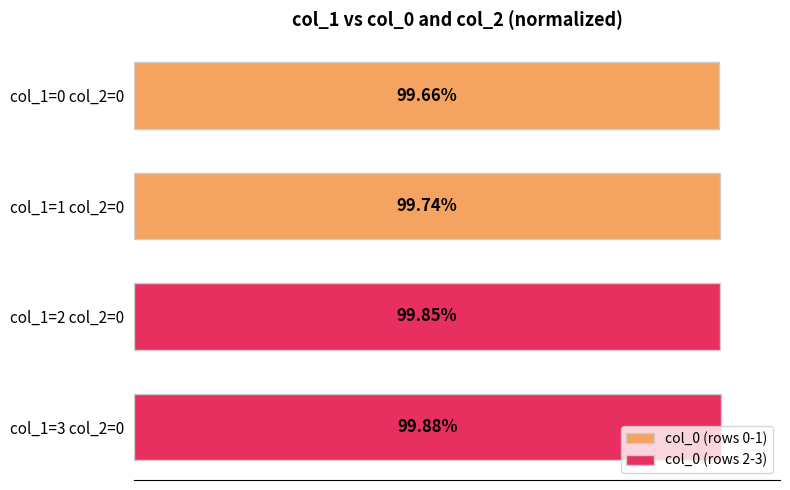

Rank the series at 0 from highest to lowest value.

col_0 (rows 2-3), col_0 (rows 0-1)